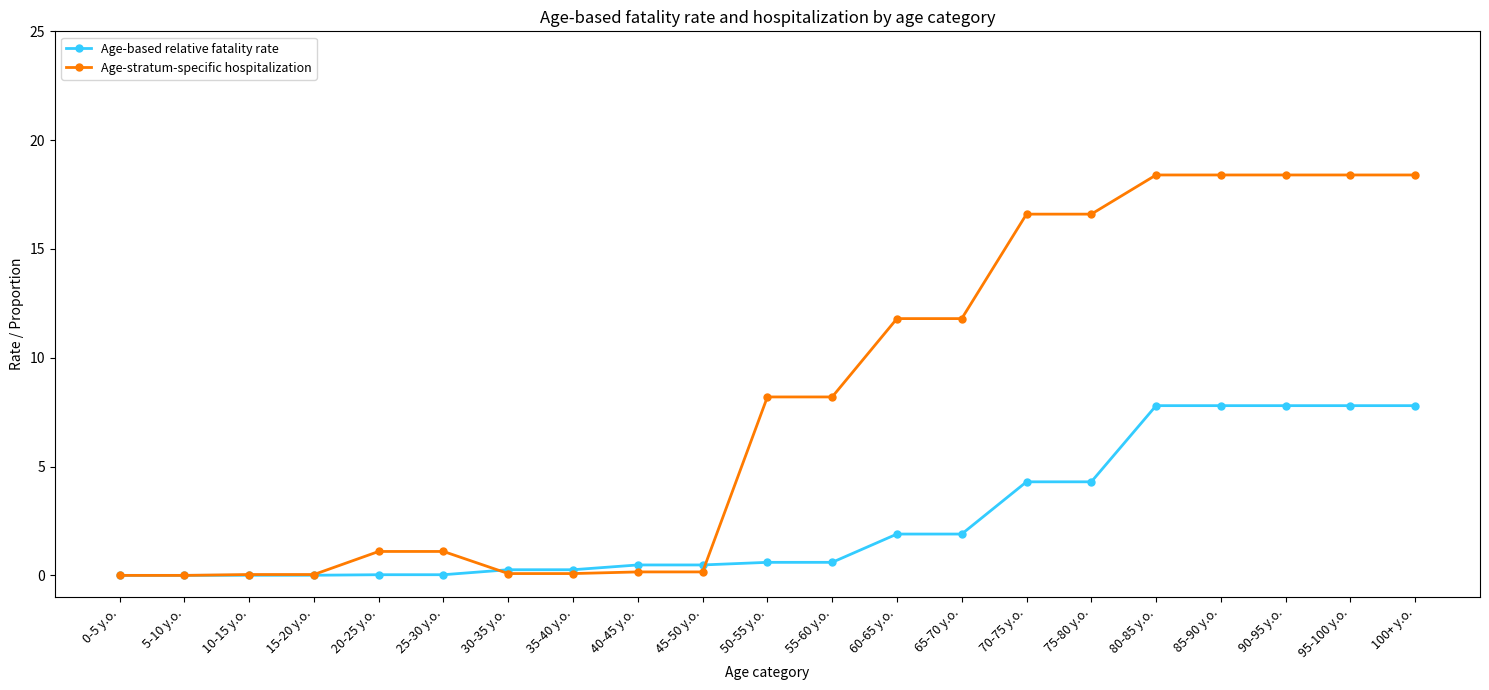

At how many categories does at least one series exceed 11?

9